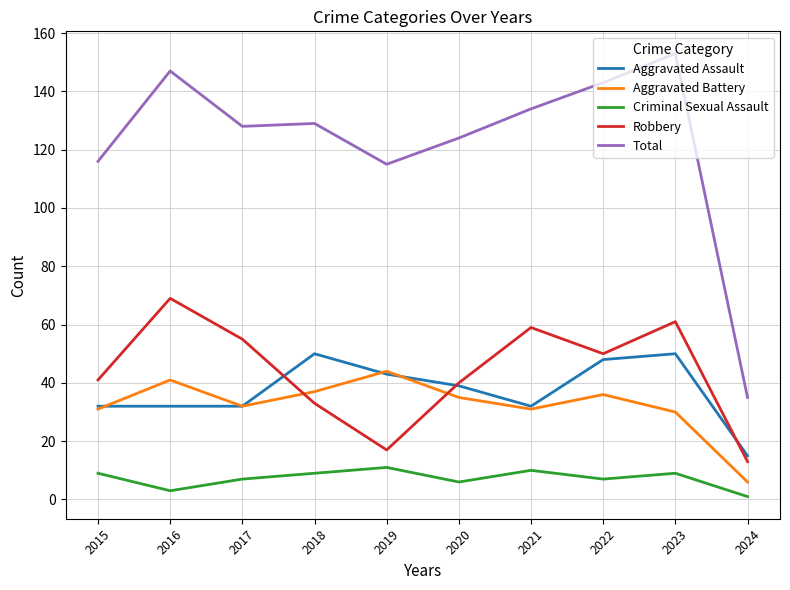

Where is the first local minimum for Robbery?

2019